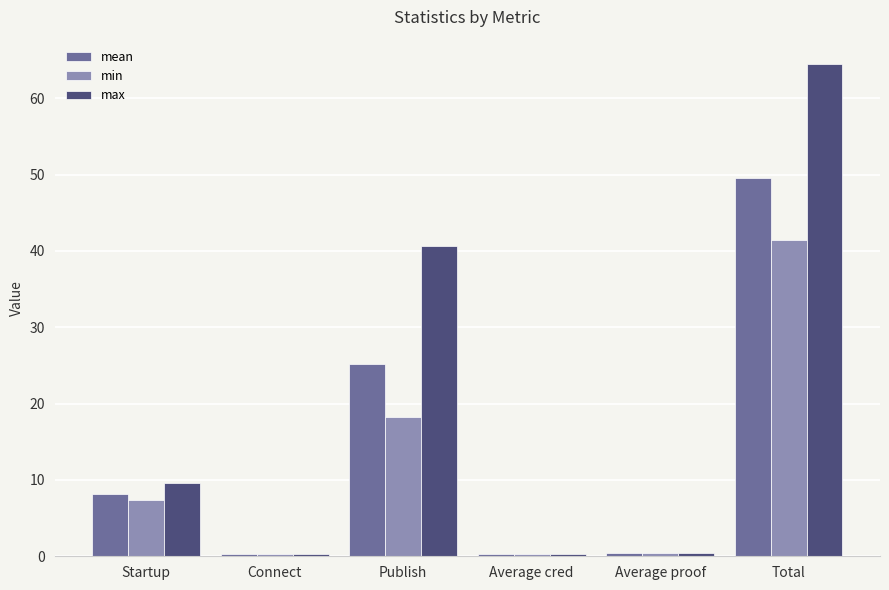

Which series has the widest spread of values?

max